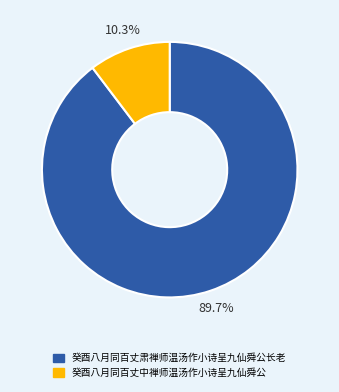

Which has a higher value, 癸酉八月同百丈肃禅师温汤作小诗呈九仙舜公长老 or 癸酉八月同百丈中禅师温汤作小诗呈九仙舜公?

癸酉八月同百丈肃禅师温汤作小诗呈九仙舜公长老